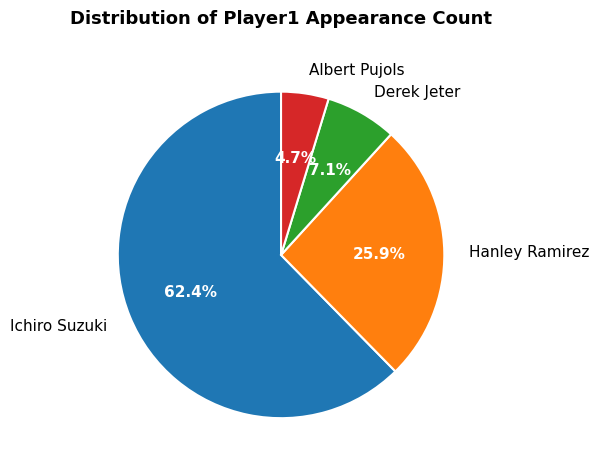

What percentage is the Albert Pujols slice, to the nearest percent?

5%